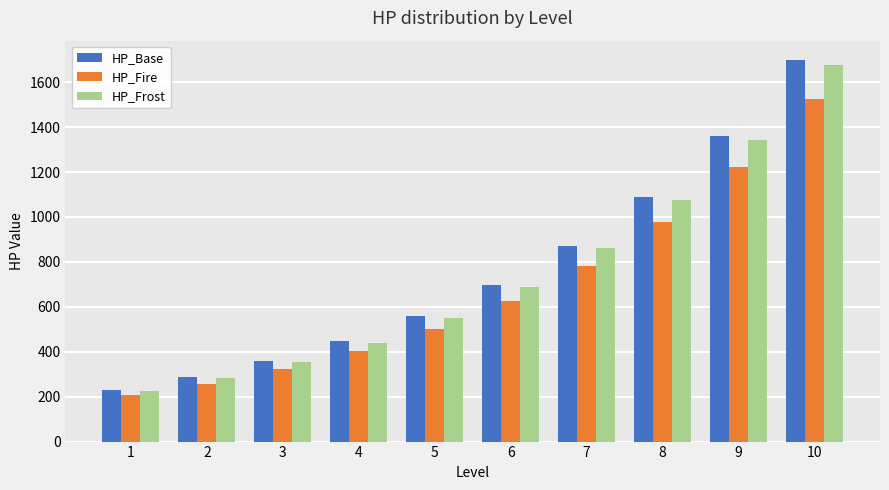

What is the sum of the HP_Frost values at 6 and 10?

2366